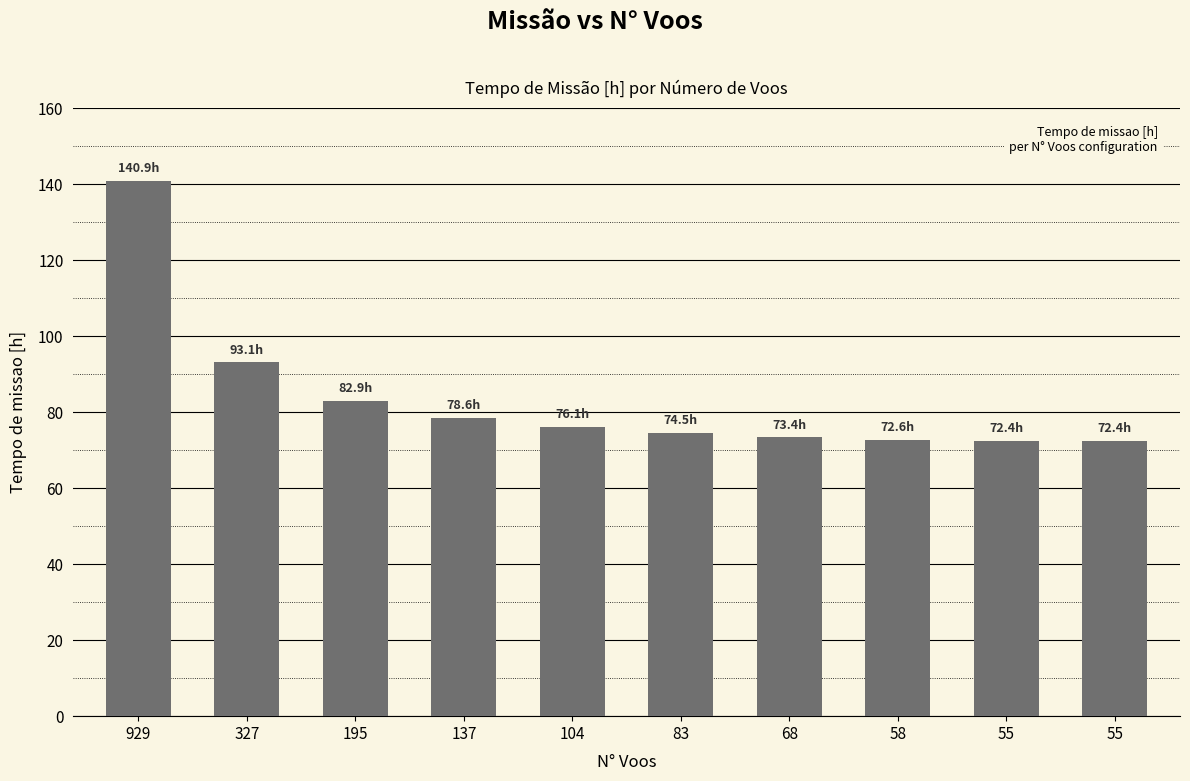

How many categories are shown in the chart?

10